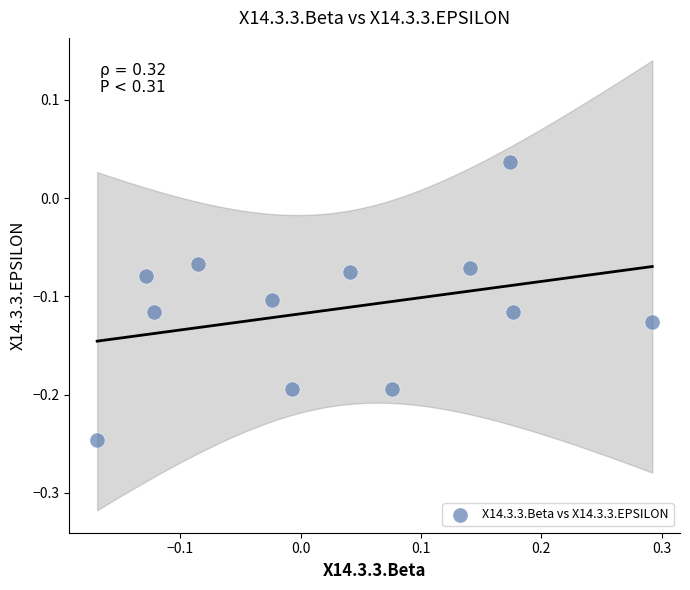

What is the range of Y values (max minus min)?

0.3